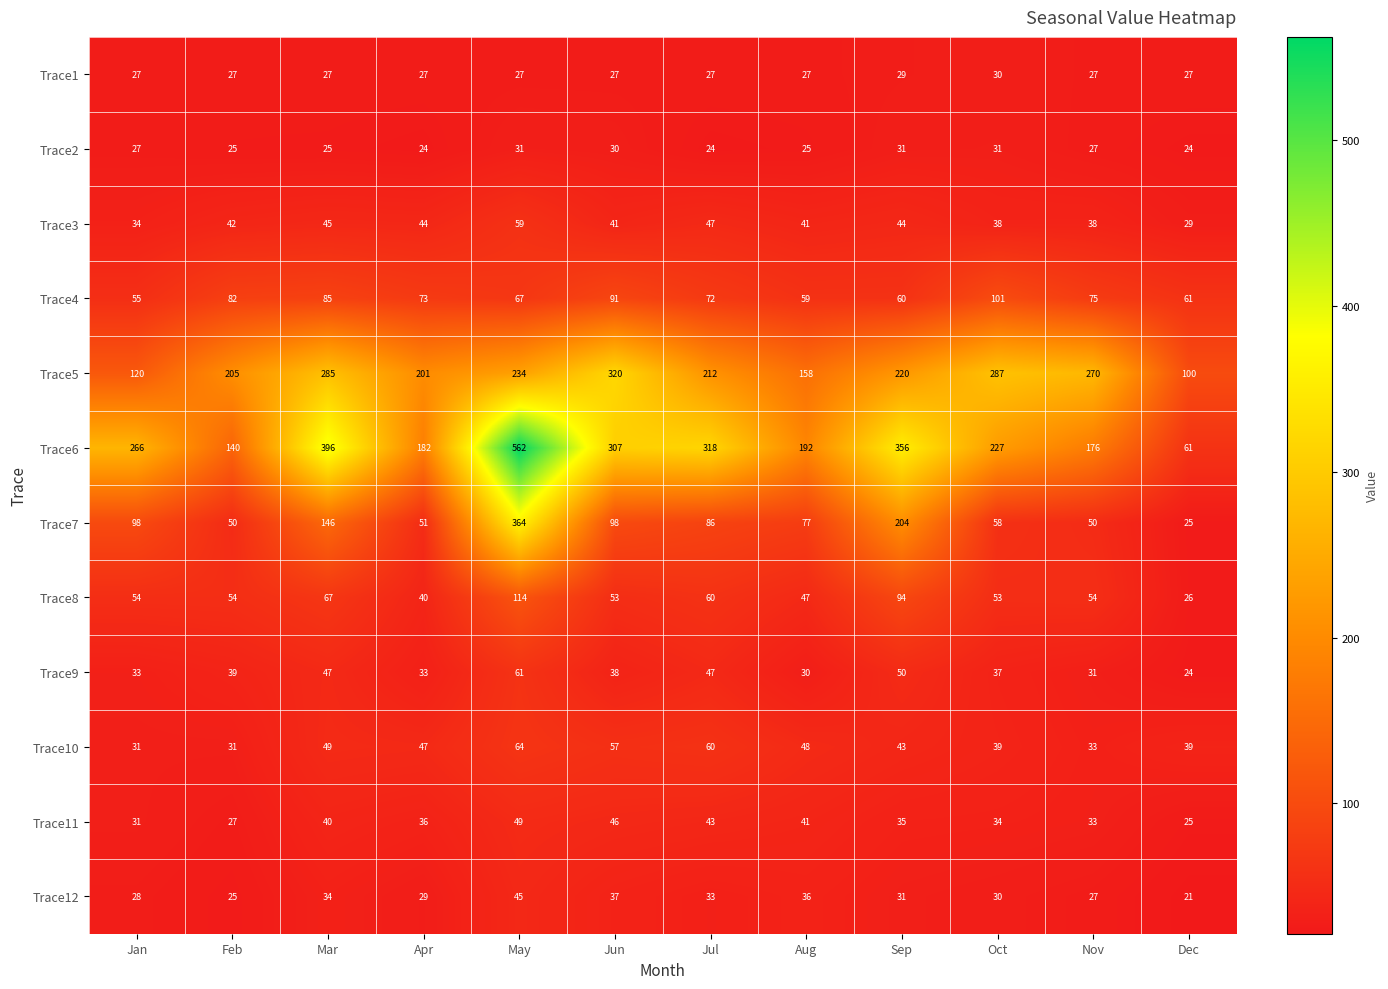

Which series has the largest total across all categories?

Trace6